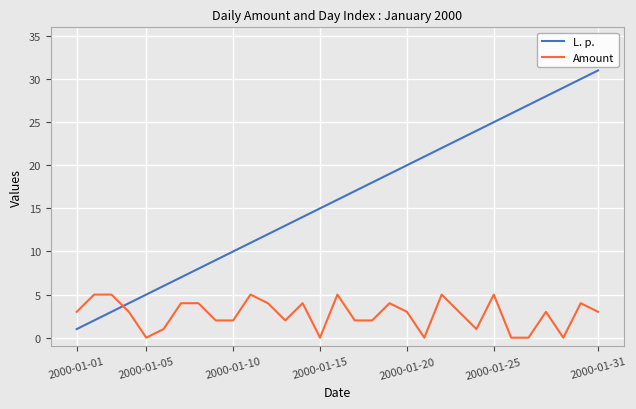

What is the difference between the maximum and minimum values in the Amount series?

5